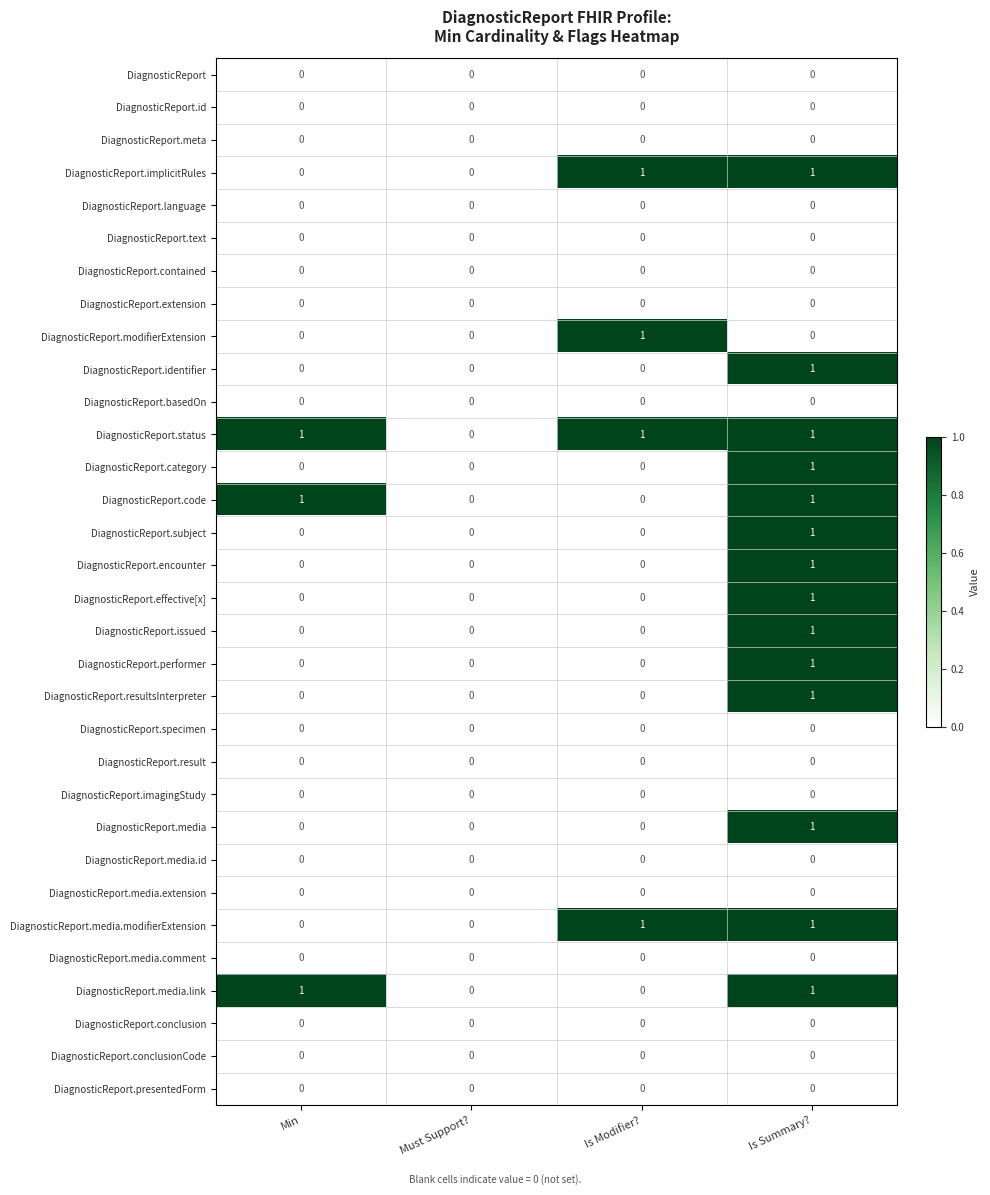

Count the DiagnosticReport.resultsInterpreter values in the range 0 to 1.

4